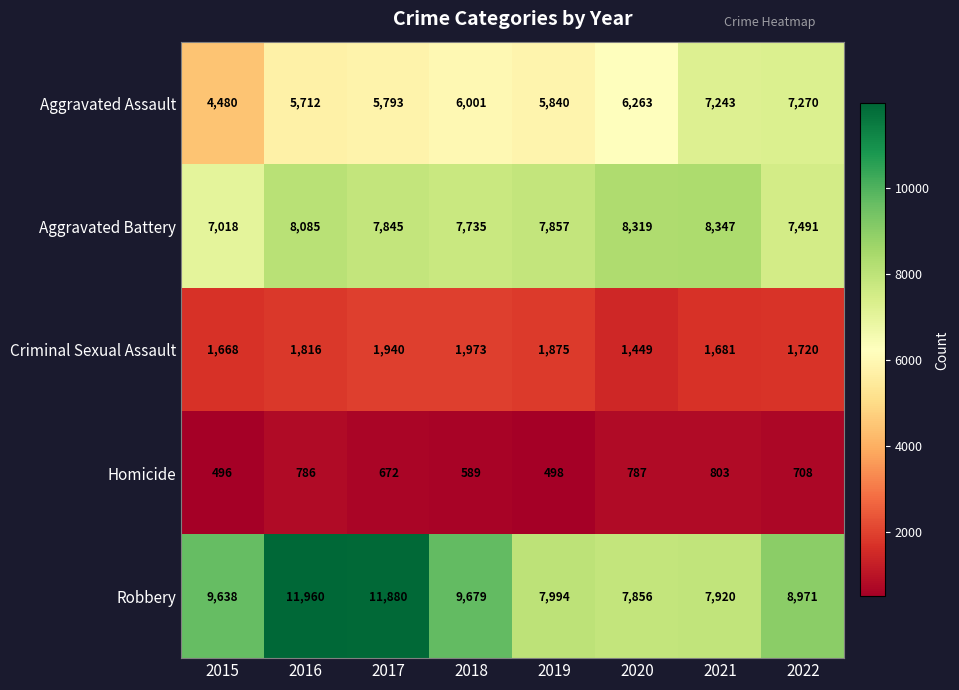

What is the sum of all Criminal Sexual Assault values?

14122